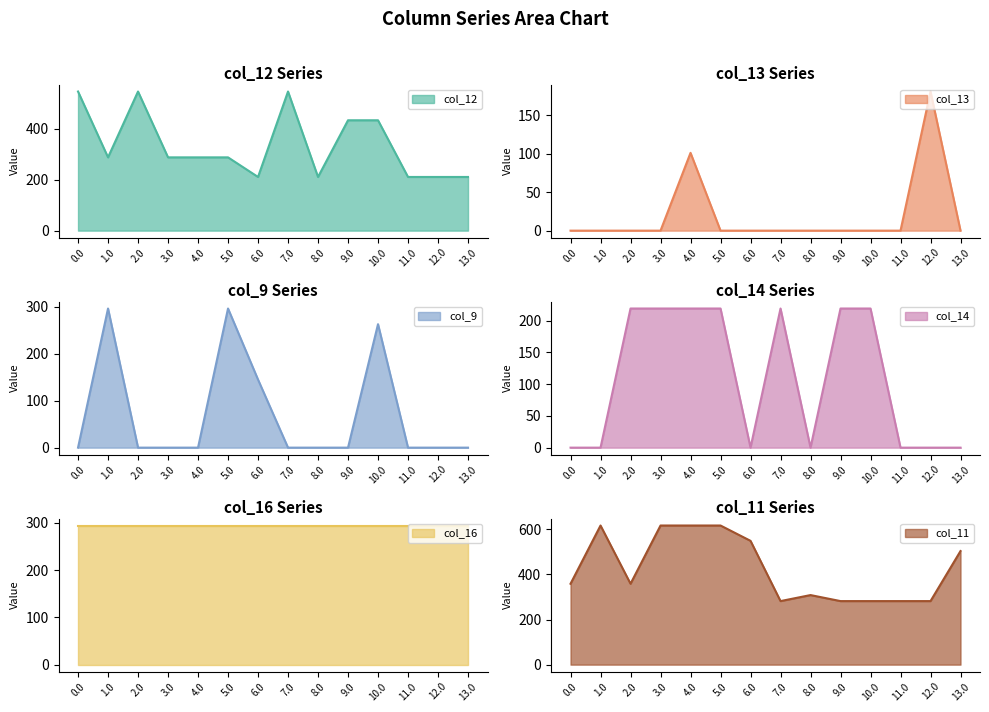

At which label is col_11 closest to 449?

13.0